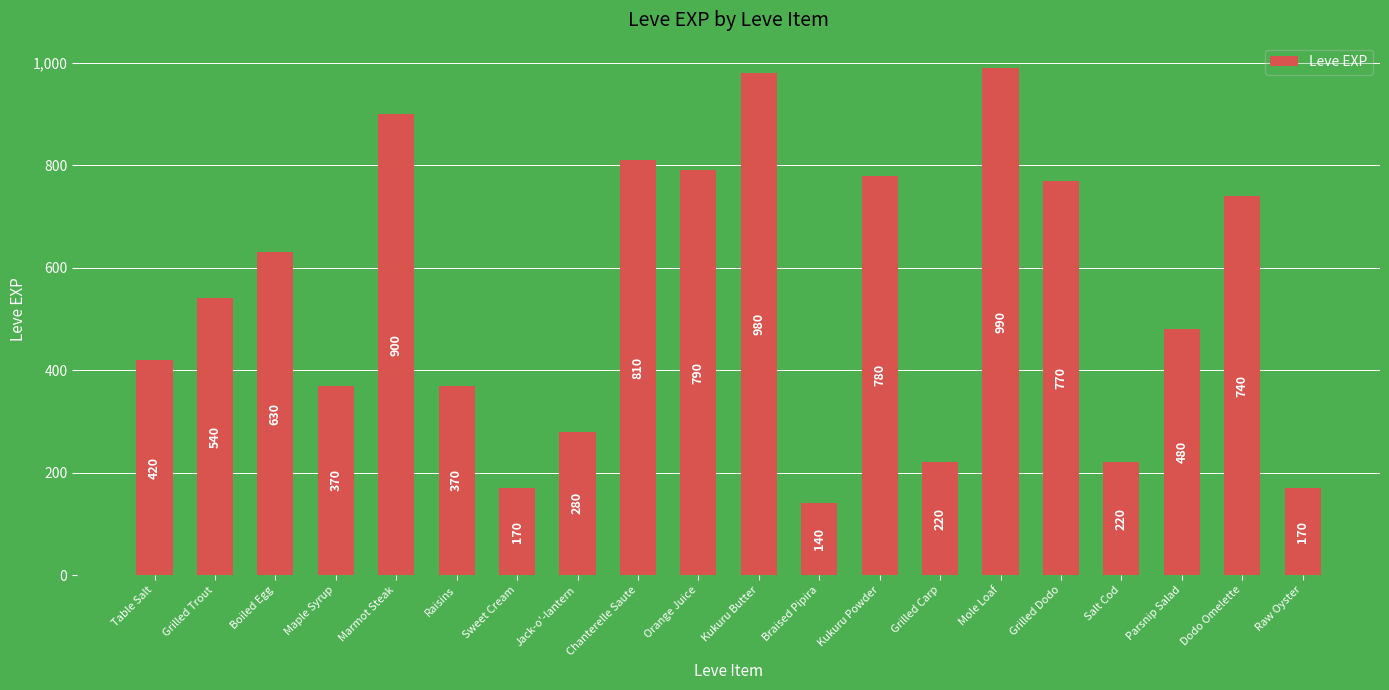

At which label is the value closest to 565?

Grilled Trout